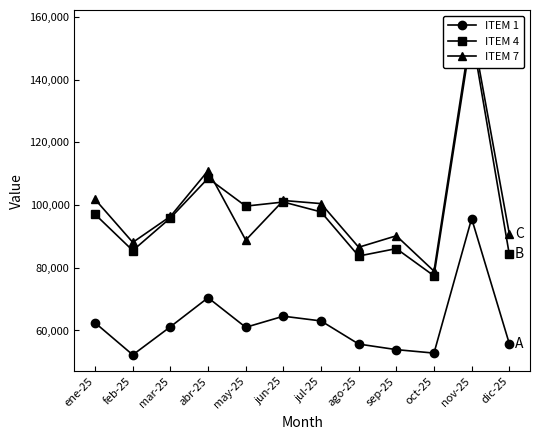

Is this an area chart (filled region under the line)?

No